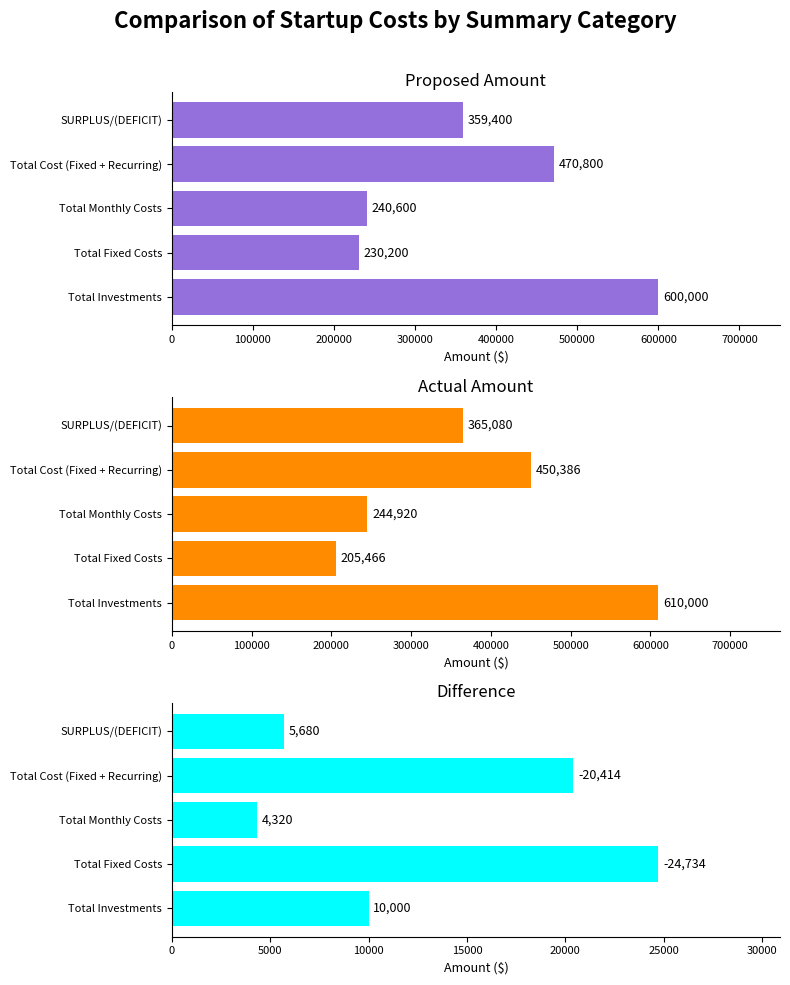

What is the value of the Difference bar at the 1st from the left?

10000